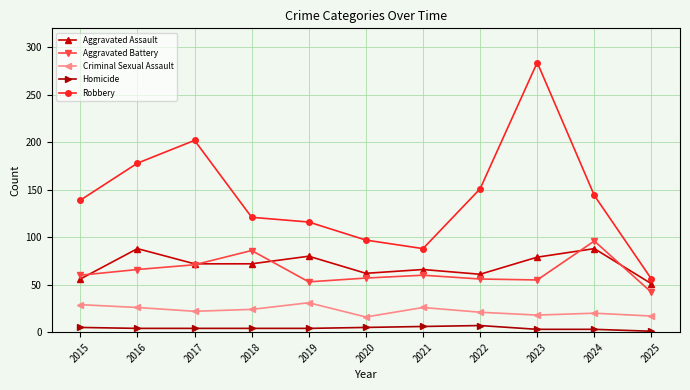

Is it true that Robbery equals 178 at 2016?

True